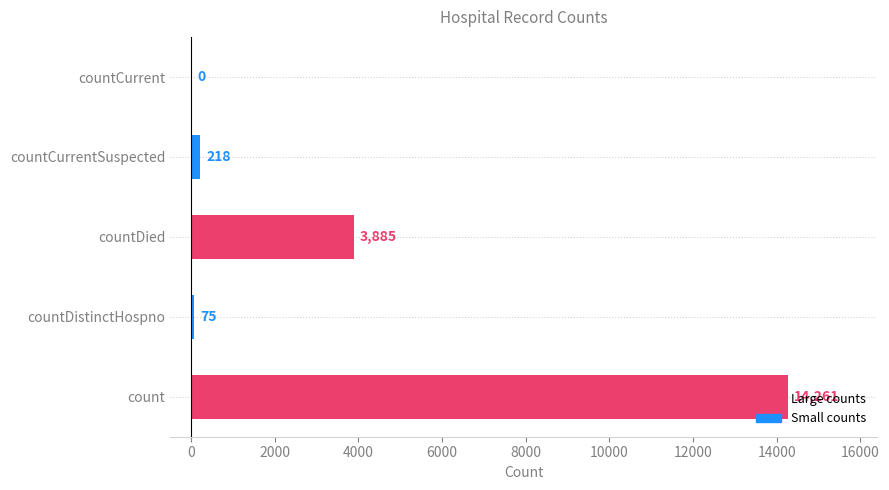

Is it true that the value at countCurrent is 9195?

False